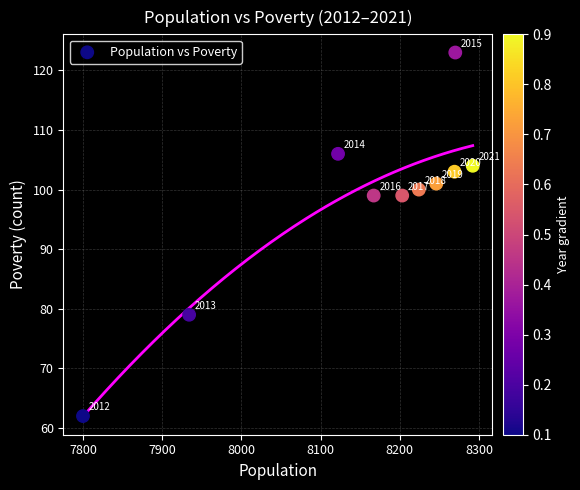

What is the range of Y values (max minus min)?

61